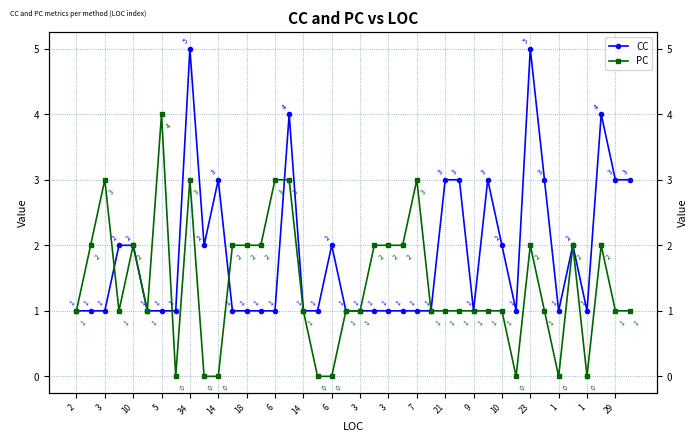

Which has a higher value, 14 or 29?

14